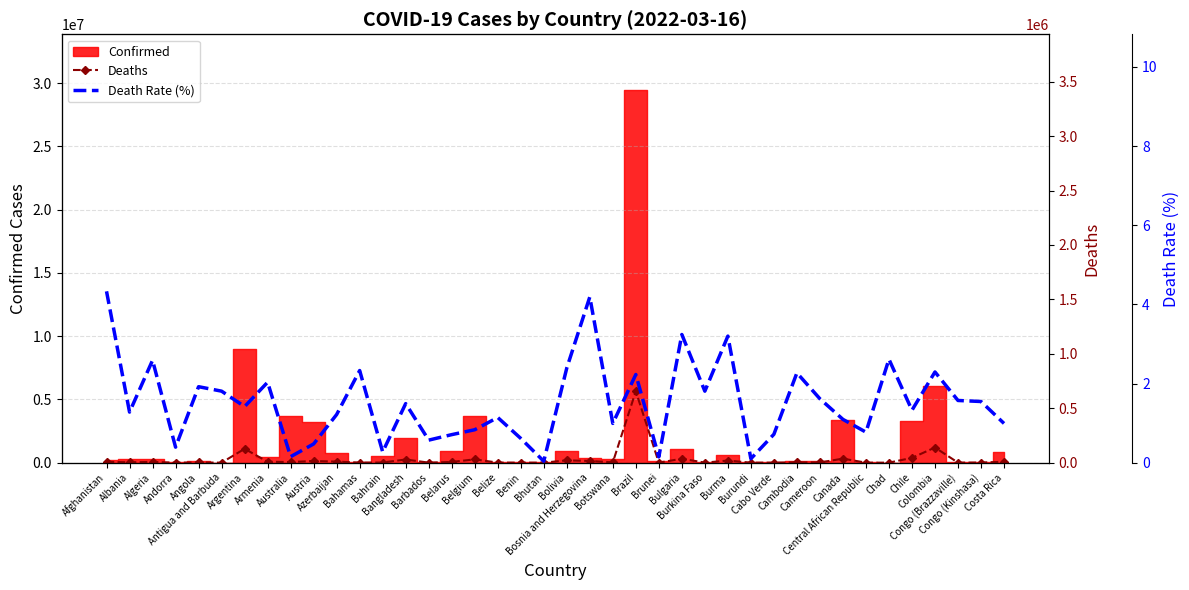

How many interior local peaks does the Deaths (Forecast) series have?

13